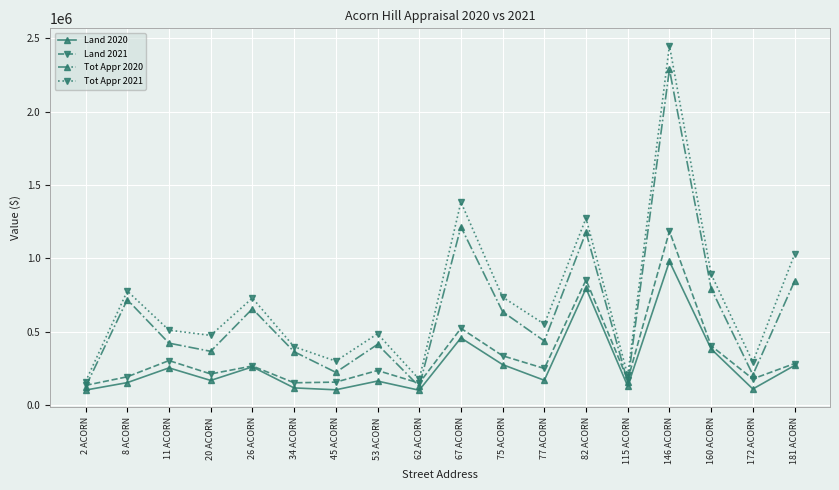

Which series has the largest range (max minus min)?

Tot Appr 2021